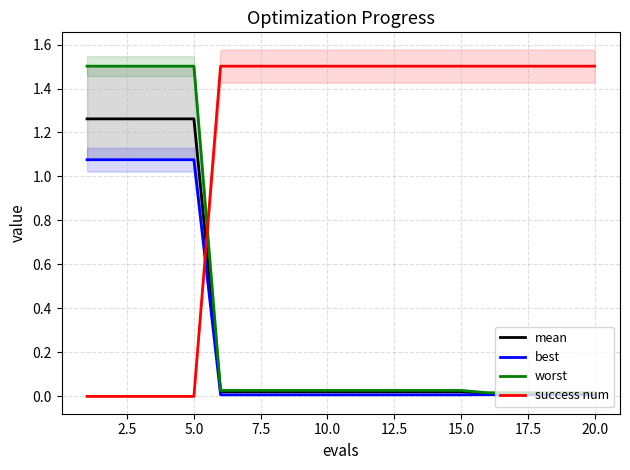

What is the average value of the worst series?

0.4